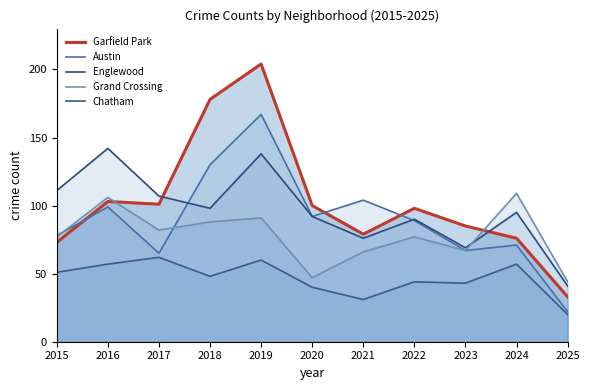

The value of Englewood at 2018 is 98. True or false?

True